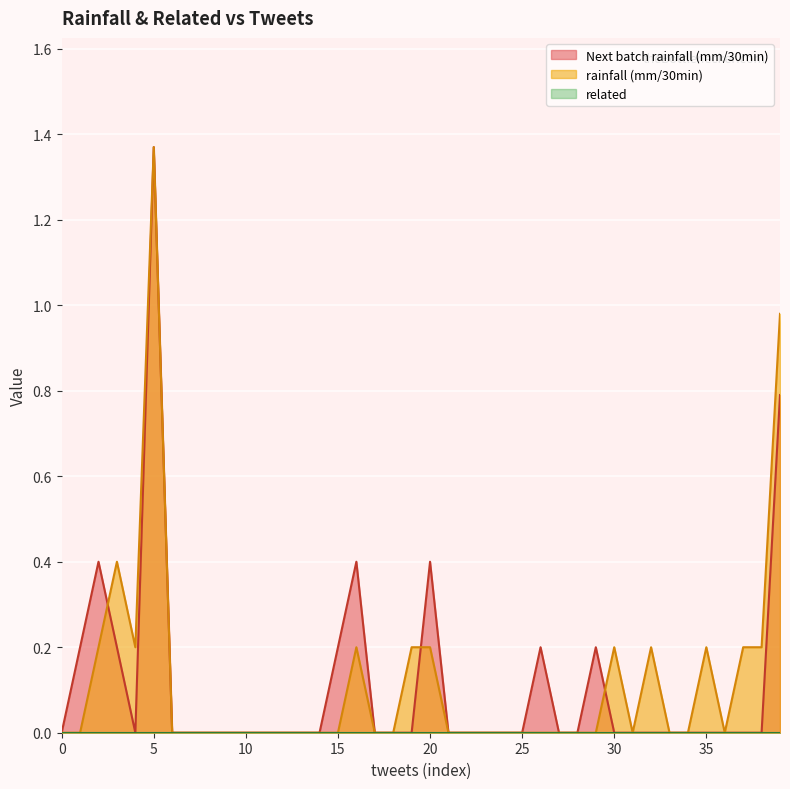

The rainfall (mm/30min) series shows -0.9 at 0. True or false?

False